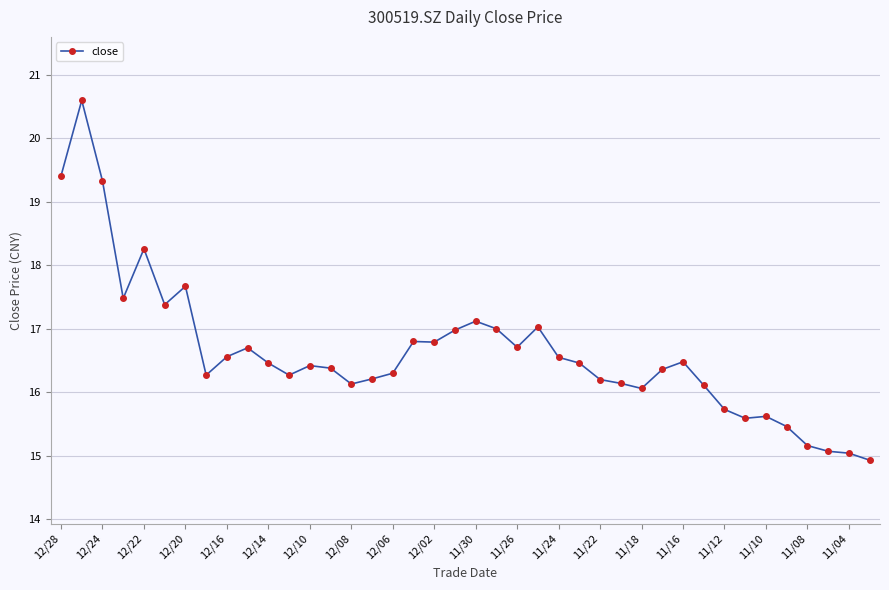

Does the chart display data point markers on the line(s)?

Yes